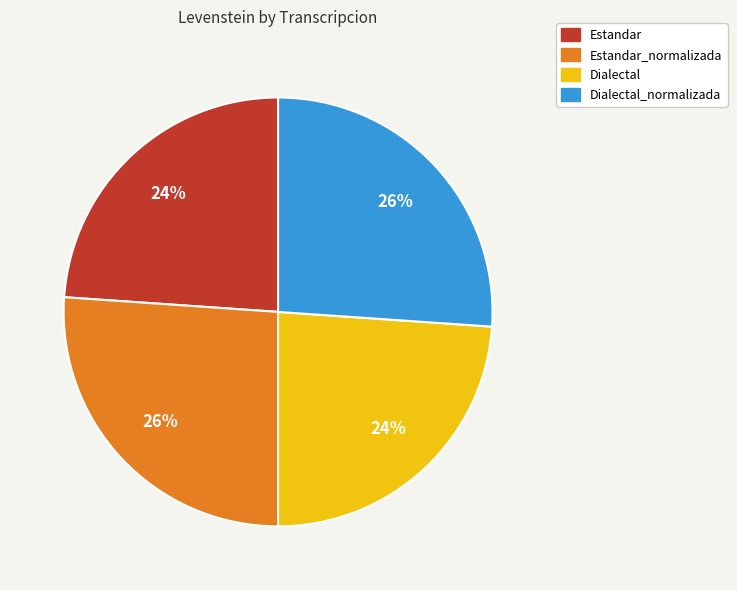

What is the ratio of the value at Dialectal_normalizada to the value at Estandar?

1.1